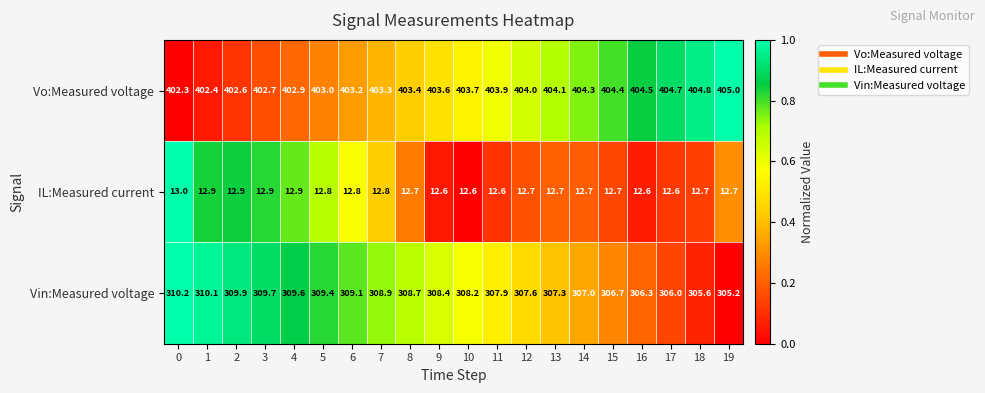

Which series has the largest range (max minus min)?

Vin:Measured voltage